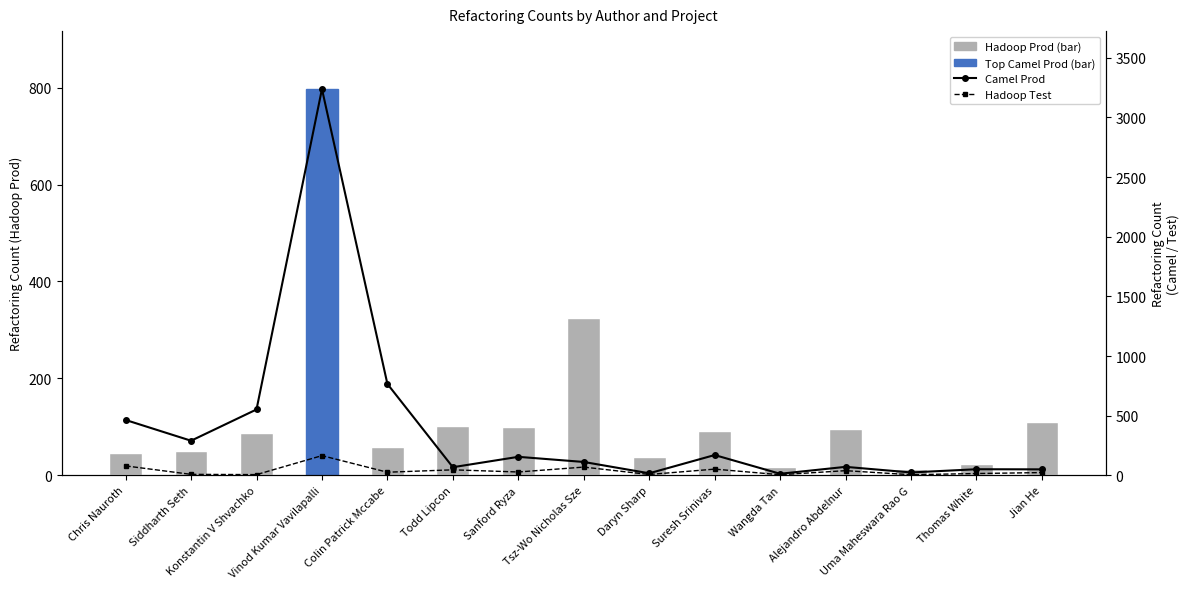

What is the total value across all series at Chris Nauroth?

589